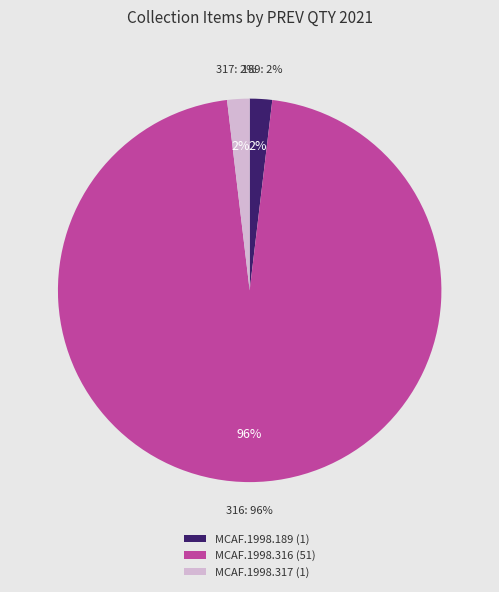

Between MCAF.1998.316 and MCAF.1998.189, which is larger?

MCAF.1998.316